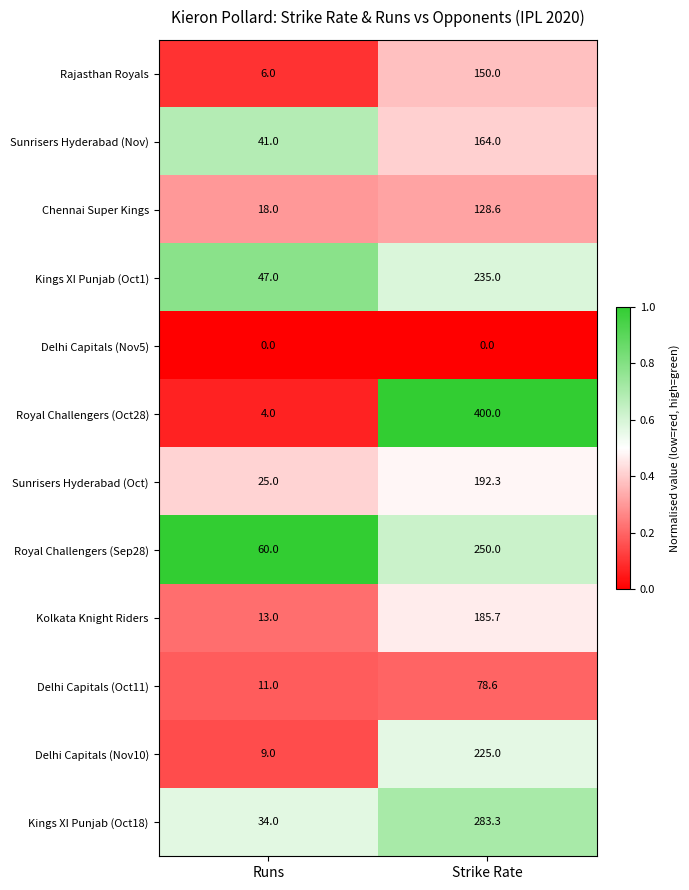

Reading right to left, transcribe all the data shown in this chart.

Rajasthan Royals: 150.0	6.0
Sunrisers Hyderabad (Nov): 164.0	41.0
Chennai Super Kings: 128.6	18.0
Kings XI Punjab (Oct1): 235.0	47.0
Delhi Capitals (Nov5): 0.0	0.0
Royal Challengers (Oct28): 400.0	4.0
Sunrisers Hyderabad (Oct): 192.3	25.0
Royal Challengers (Sep28): 250.0	60.0
Kolkata Knight Riders: 185.7	13.0
Delhi Capitals (Oct11): 78.6	11.0
Delhi Capitals (Nov10): 225.0	9.0
Kings XI Punjab (Oct18): 283.3	34.0